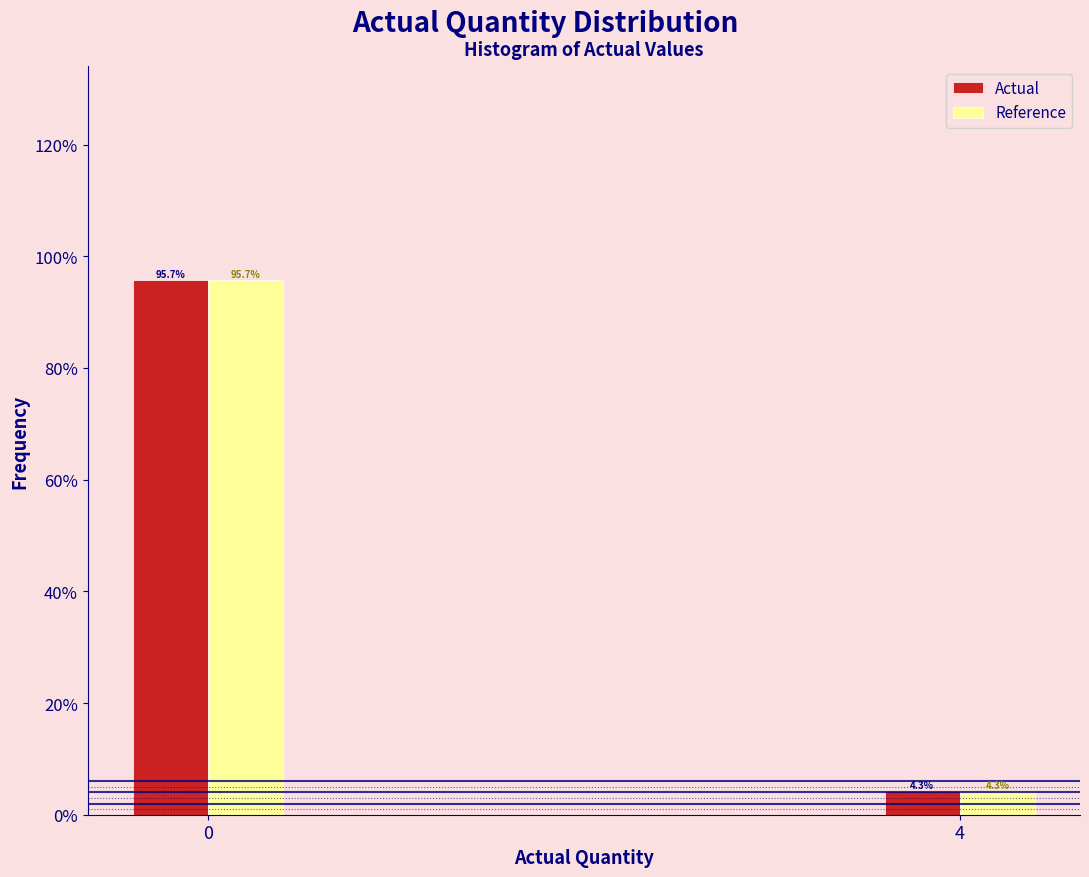

Are the bars horizontal?

No